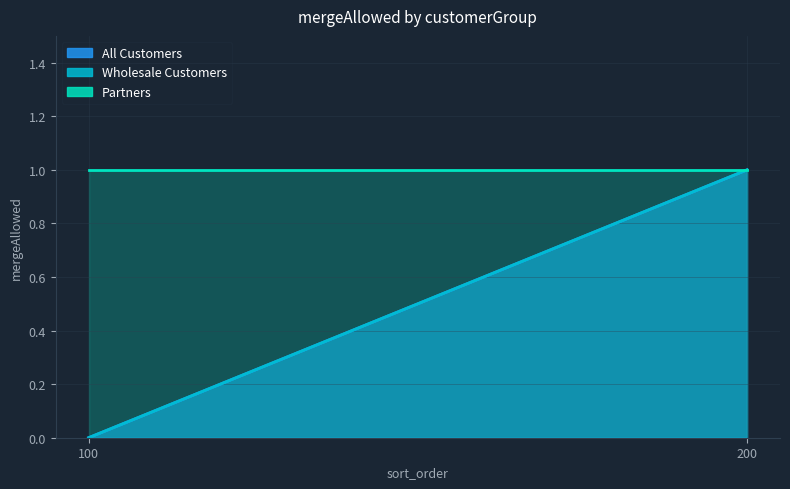

List the series in order of their peak value, highest first.

All Customers, Wholesale Customers, Partners